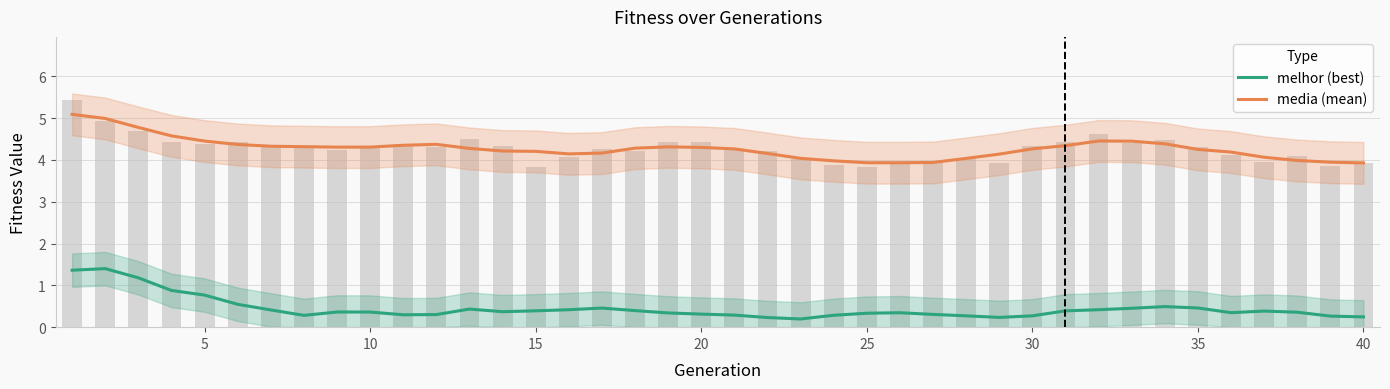

What are all the series names shown in the legend?

melhor (best), media (mean)